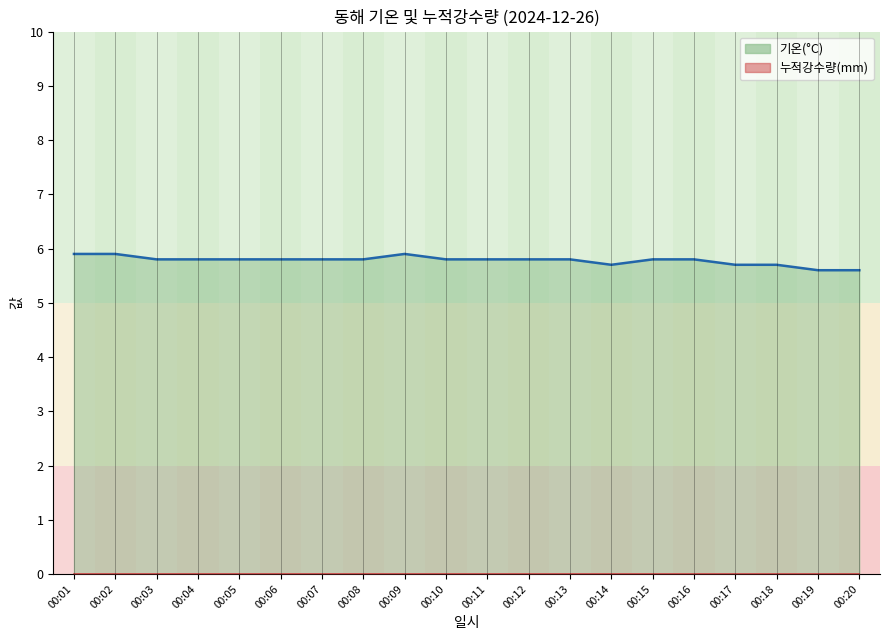

Reading right to left, list all the values displayed in this chart.

00:20=5.6	00:19=5.6	00:18=5.7	00:17=5.7	00:16=5.8	00:15=5.8	00:14=5.7	00:13=5.8	00:12=5.8	00:11=5.8	00:10=5.8	00:09=5.9	00:08=5.8	00:07=5.8	00:06=5.8	00:05=5.8	00:04=5.8	00:03=5.8	00:02=5.9	00:01=5.9